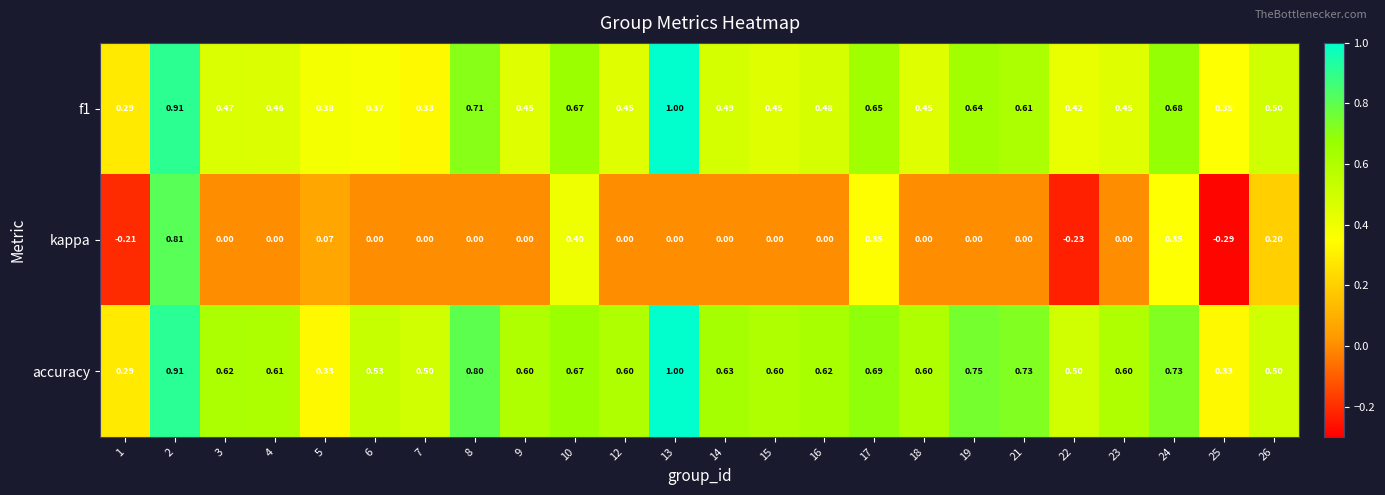

Which series has the largest range (max minus min)?

kappa